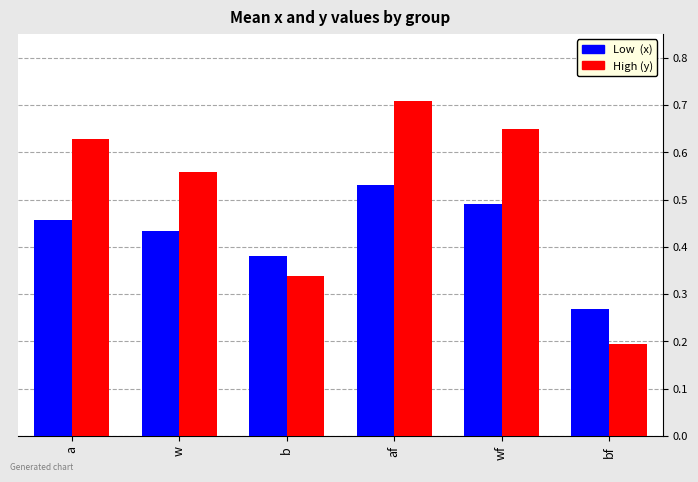

How many distinct data groups are displayed?

2